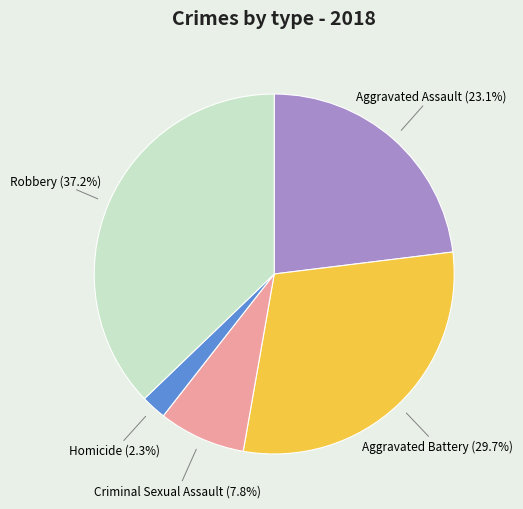

Which has a higher value, Aggravated Assault or Homicide?

Aggravated Assault